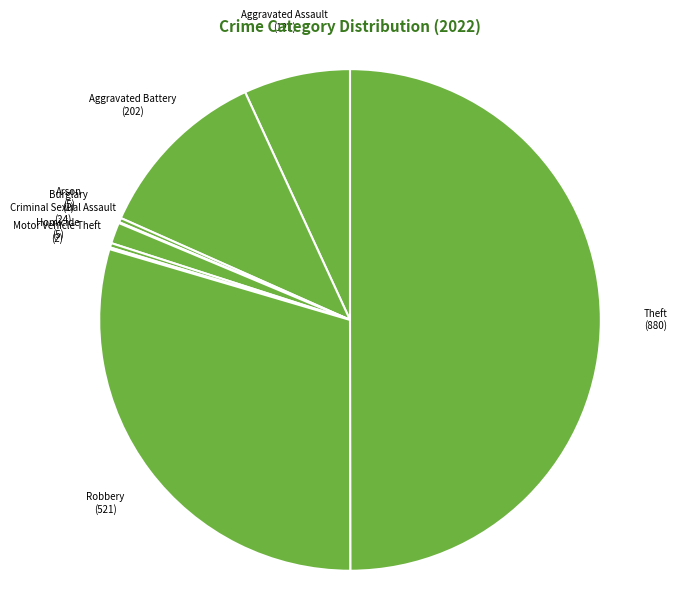

Rank the categories by value from lowest to highest.

Burglary, Motor Vehicle Theft, Arson, Homicide, Criminal Sexual Assault, Aggravated Assault, Aggravated Battery, Robbery, Theft